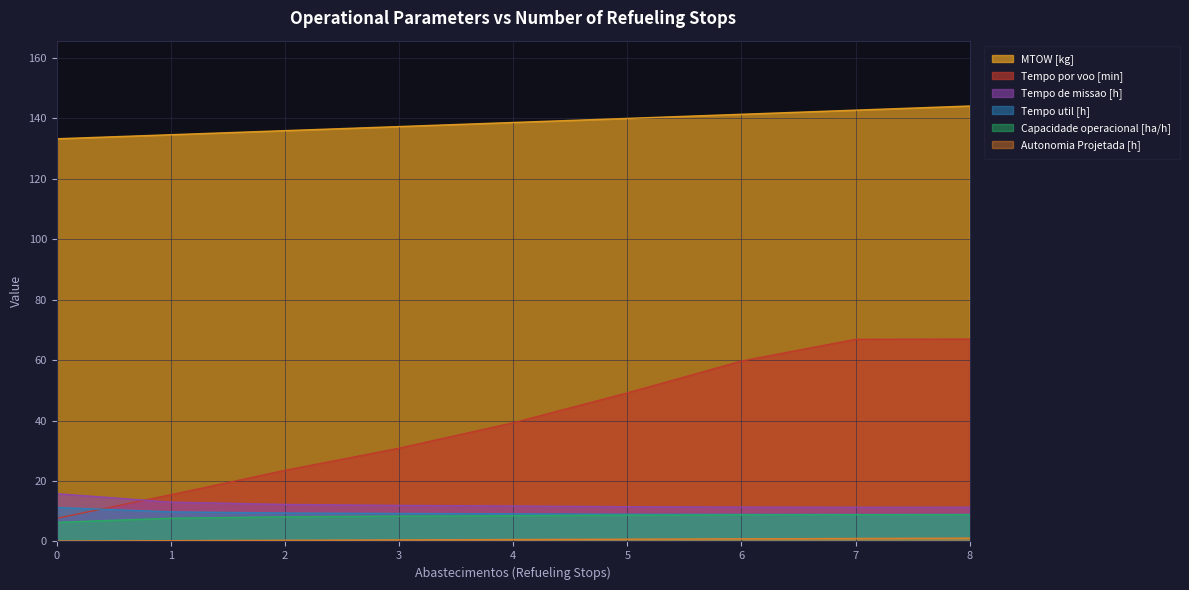

True or false: Tempo por voo [min] has more than 1 interior local peaks.

False